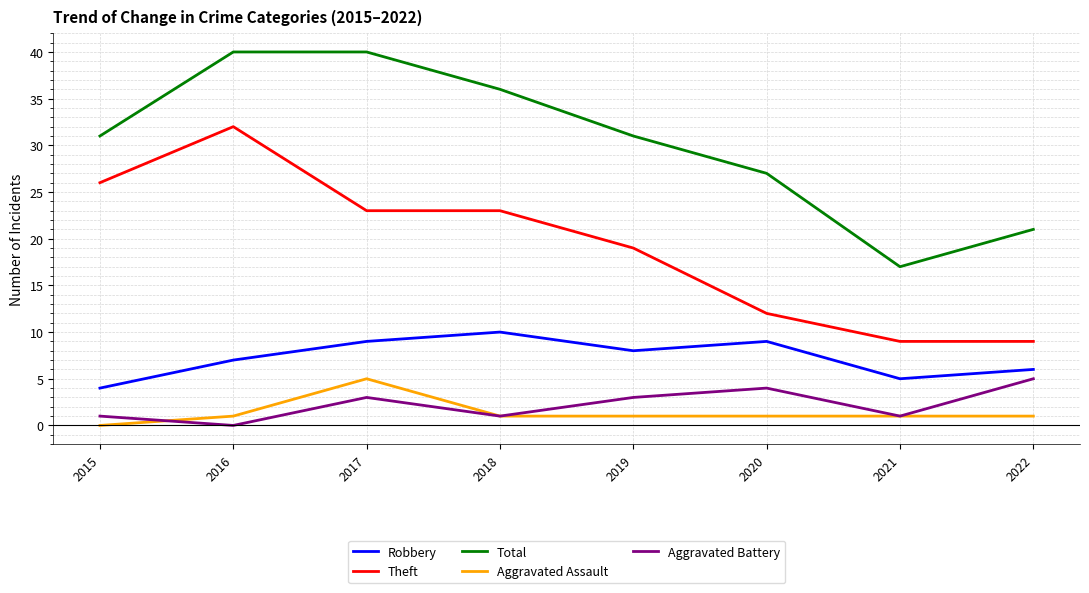

What is the average value of the Aggravated Assault series?

1